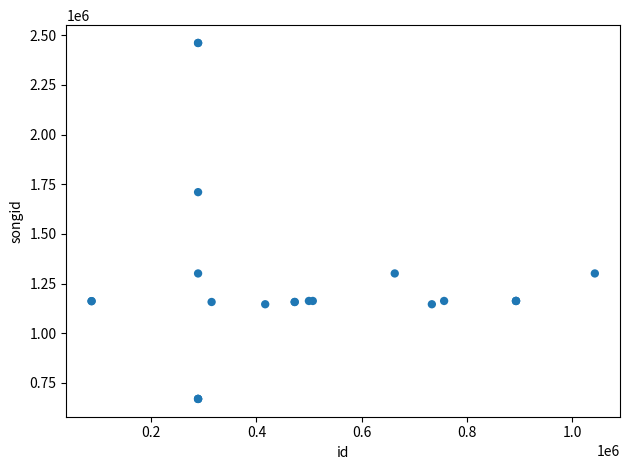

What Y value in the scatter plot is closest to 1565161?

1710034